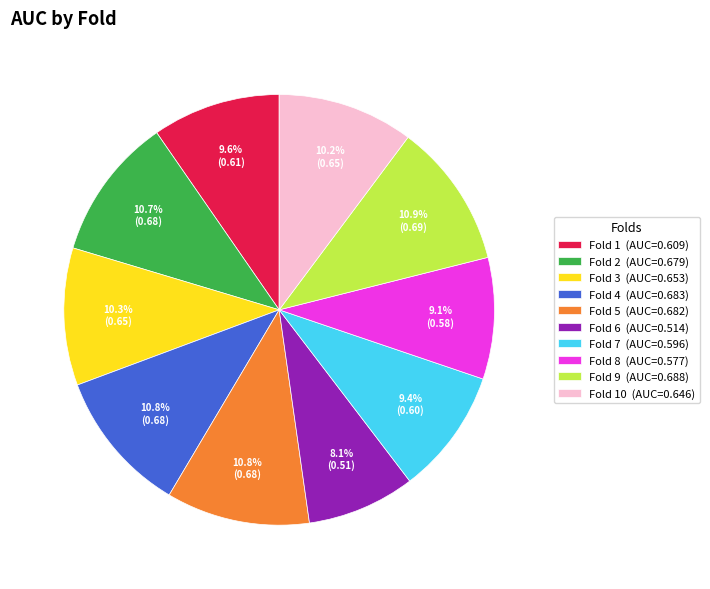

Is there any slice that represents more than half of the pie?

No